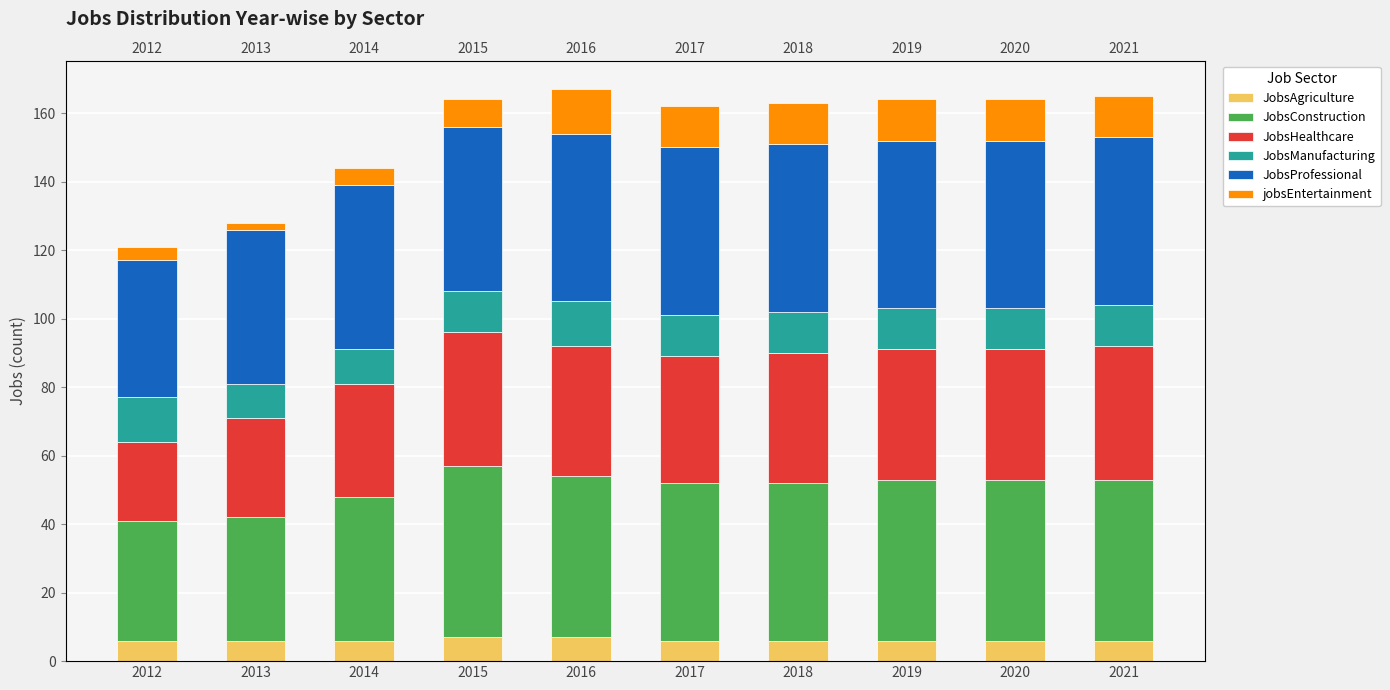

How many data points in jobsEntertainment are above 12?

1